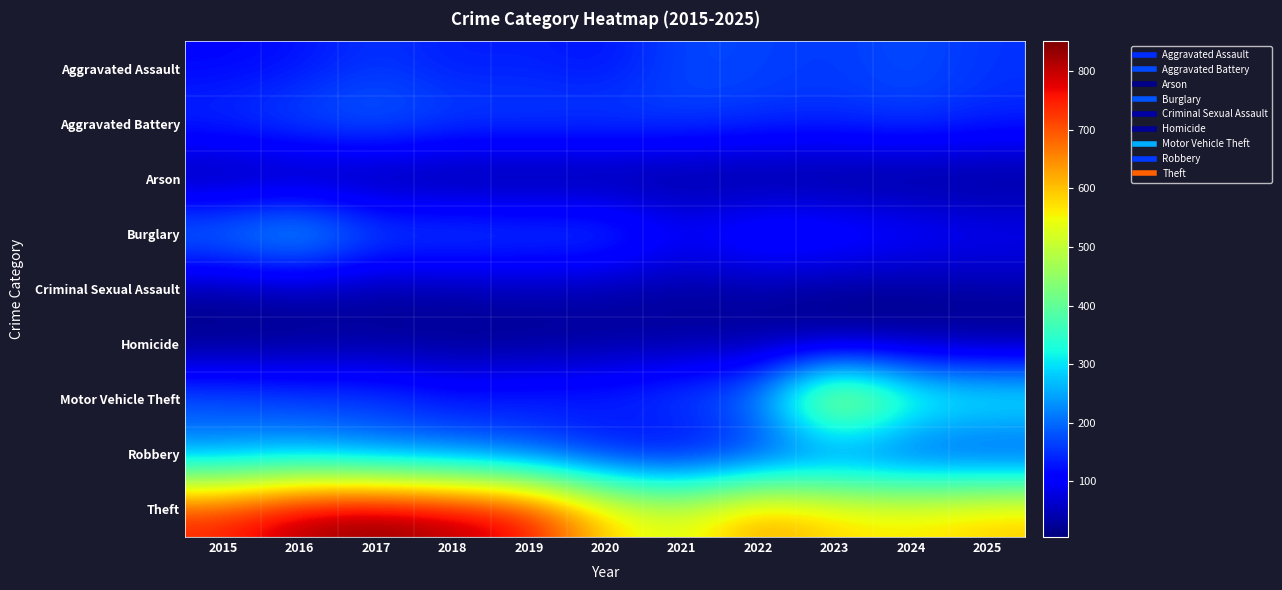

Which series has the largest range (max minus min)?

Motor Vehicle Theft